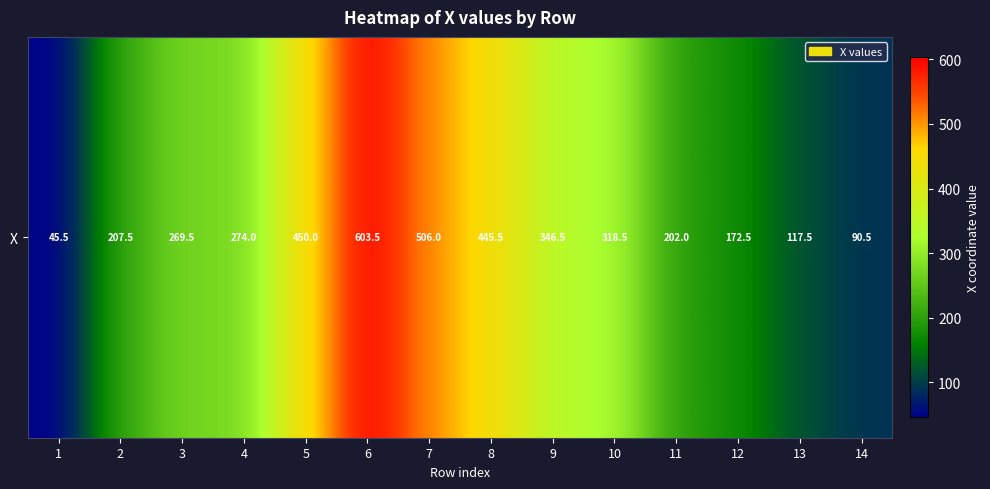

True or false: the data shows 445.5 at 8.

True